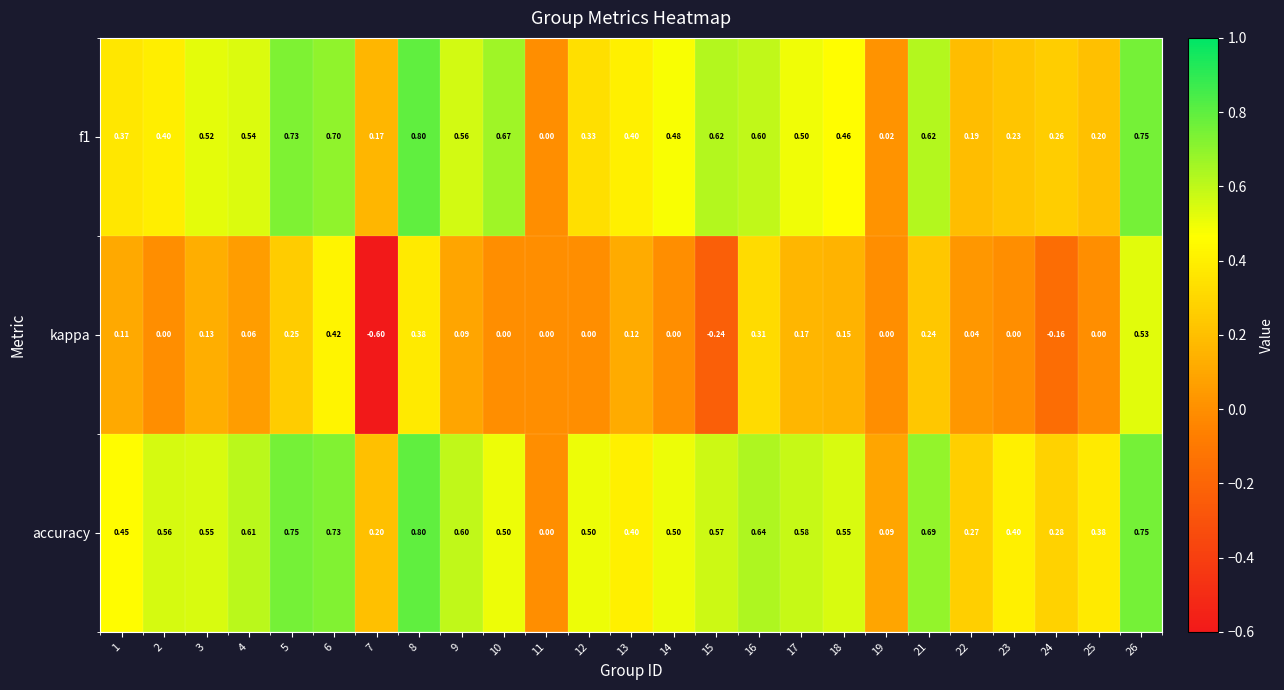

Which category has the lowest value across all series?

7